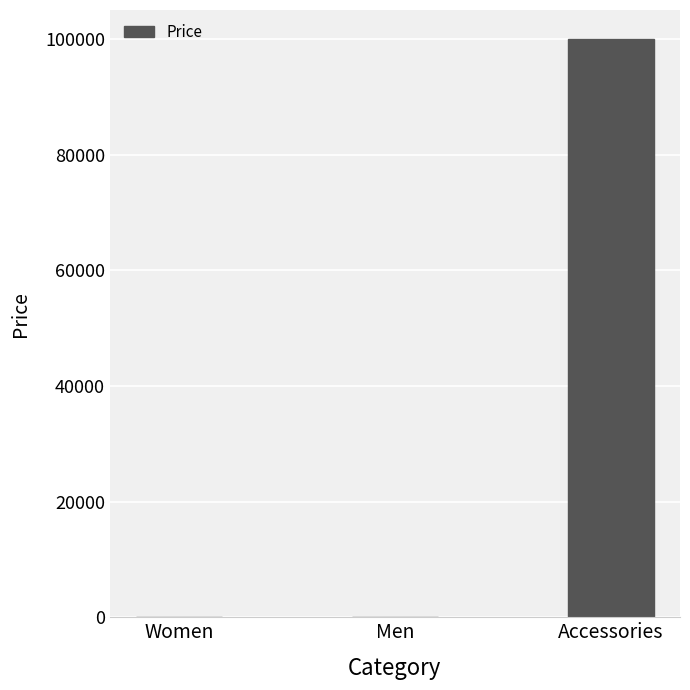

What is the greatest value displayed?

99999